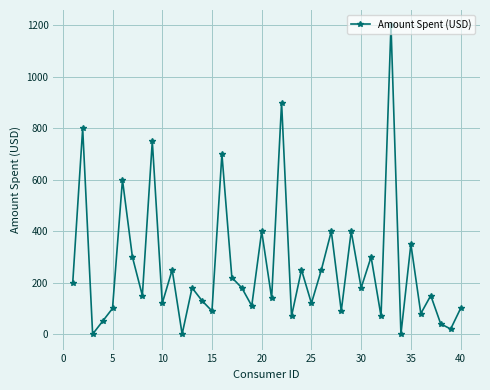

How many points are lower than both their immediate neighbors (excluding endpoints)?

15